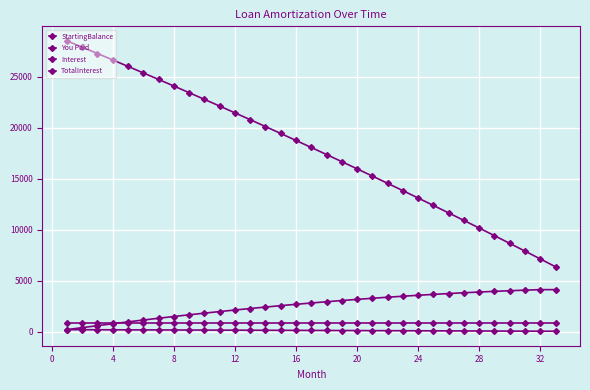

At which label does Interest reach its minimum?

32